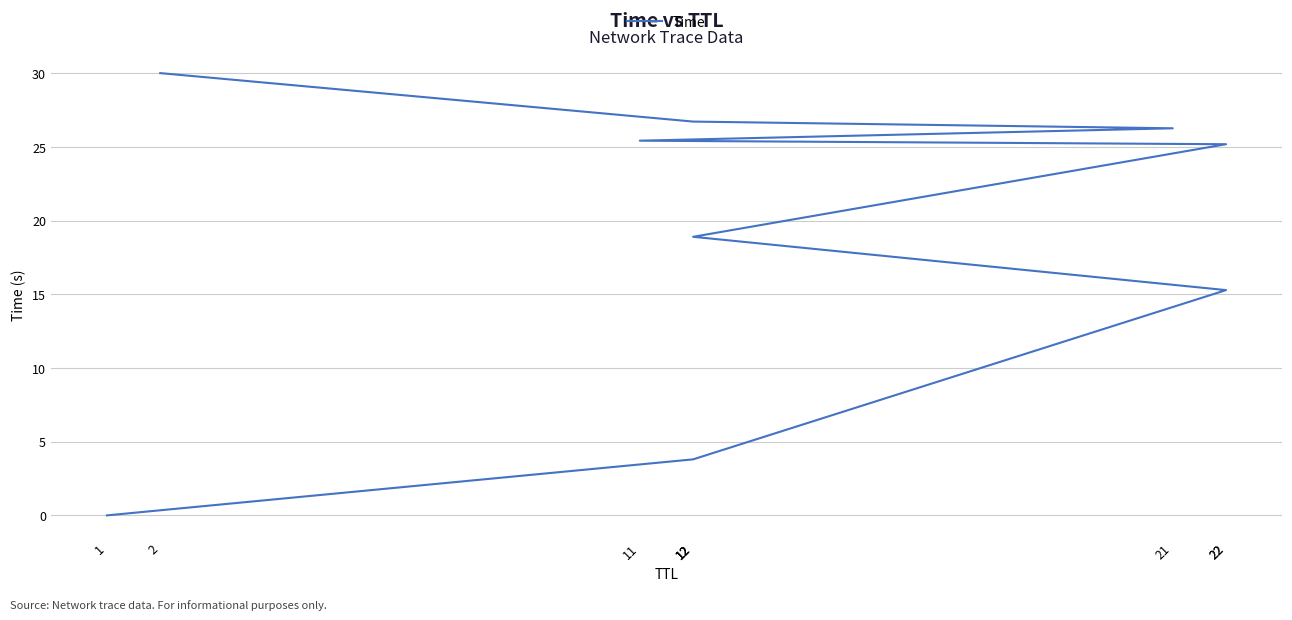

At which label does the data first exceed 25?

22